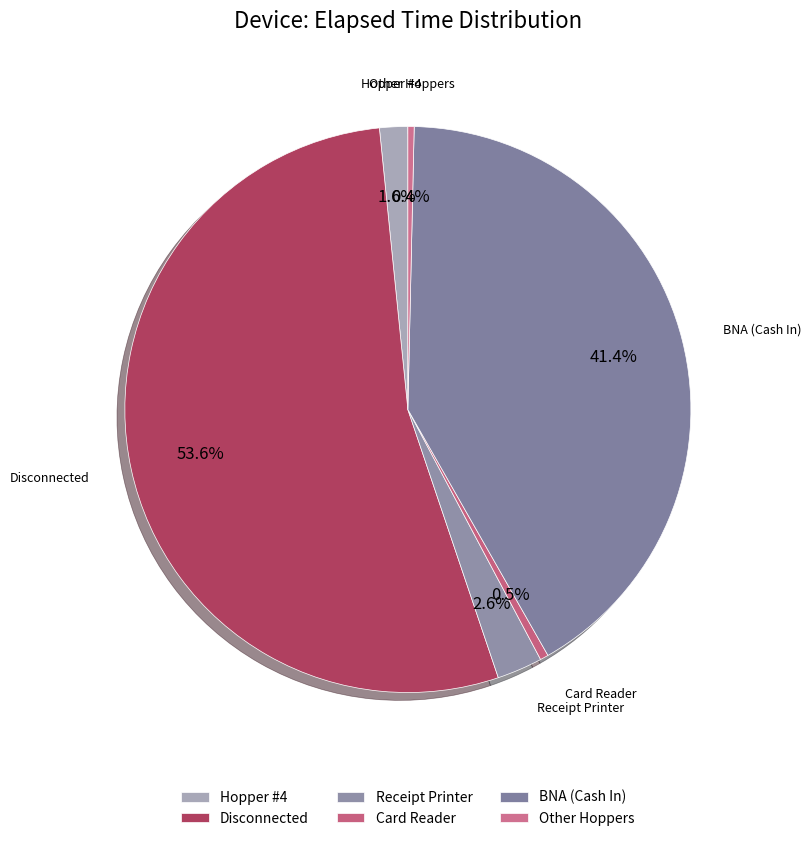

What is the ratio of the value at Card Reader to the value at Hopper #4?

0.3